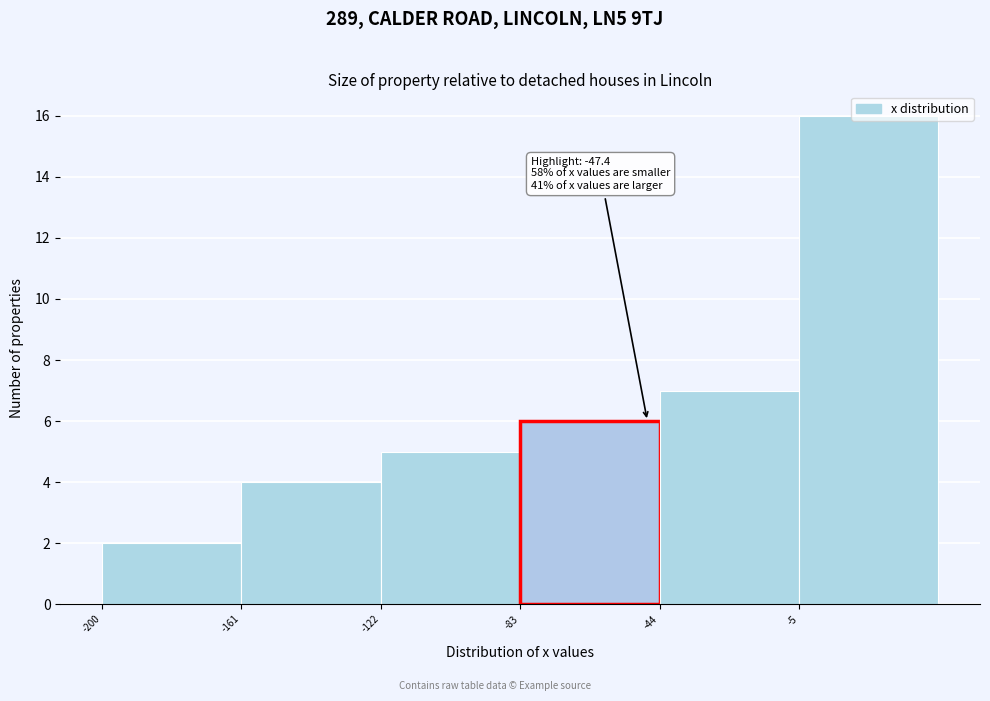

Which range on the x-axis has the tallest bar?

-5 to 34